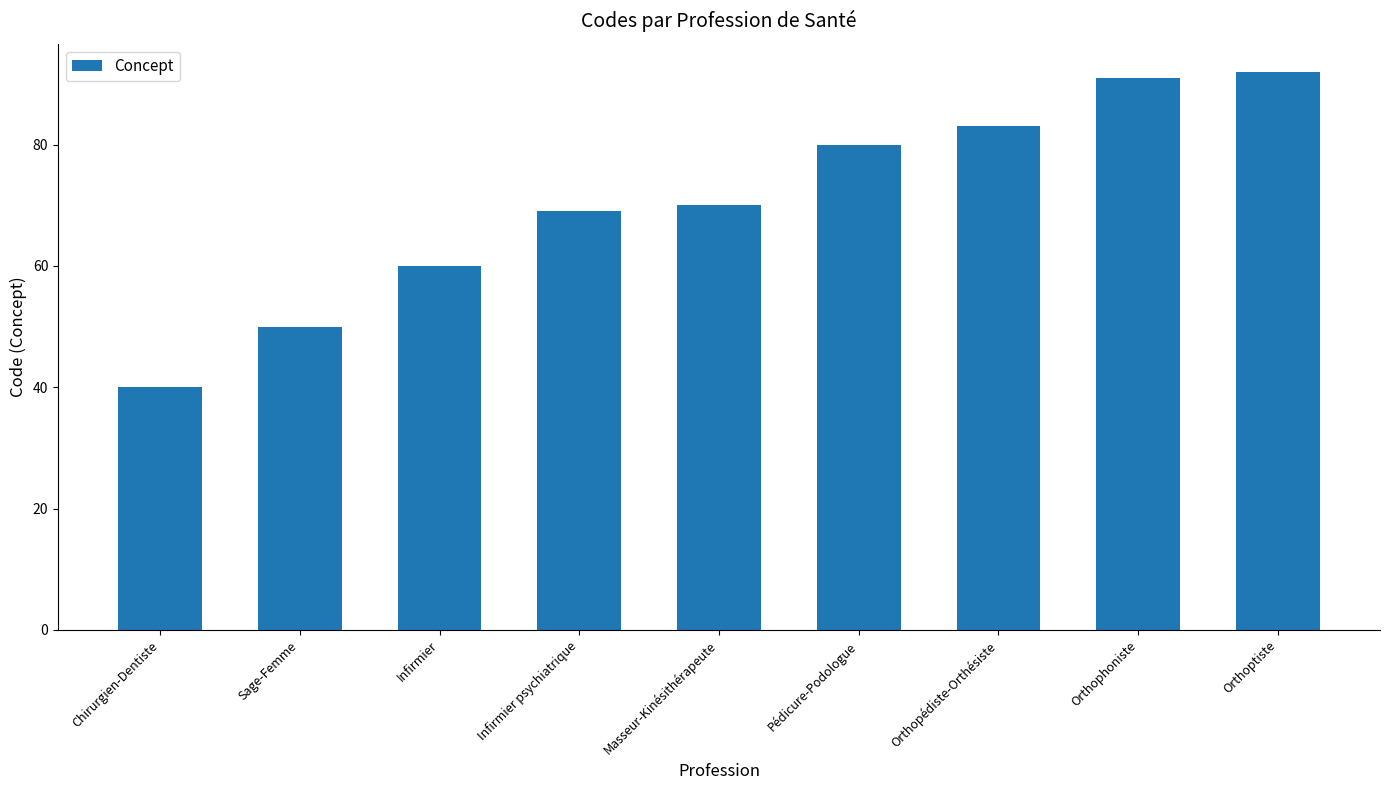

Between Masseur-Kinésithérapeute and Infirmier psychiatrique, which is larger?

Masseur-Kinésithérapeute